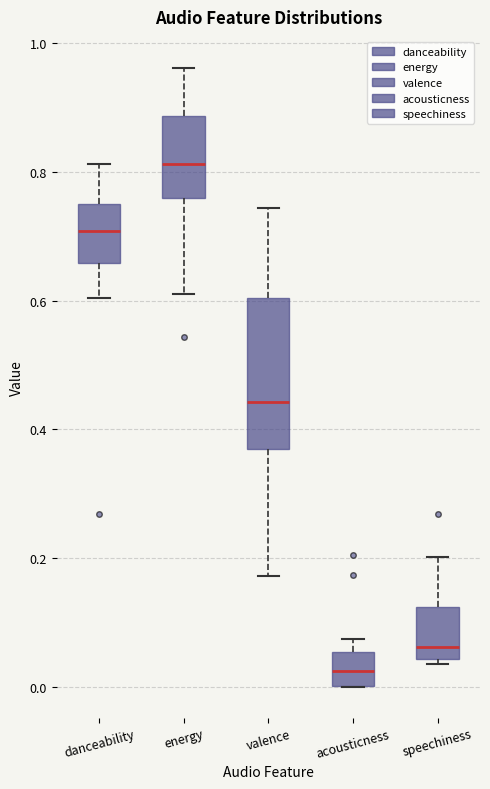

Where is the lower edge of the box for valence on the y-axis? The values are not printed on the chart, so give them approximately, as read against the axis.

0.36